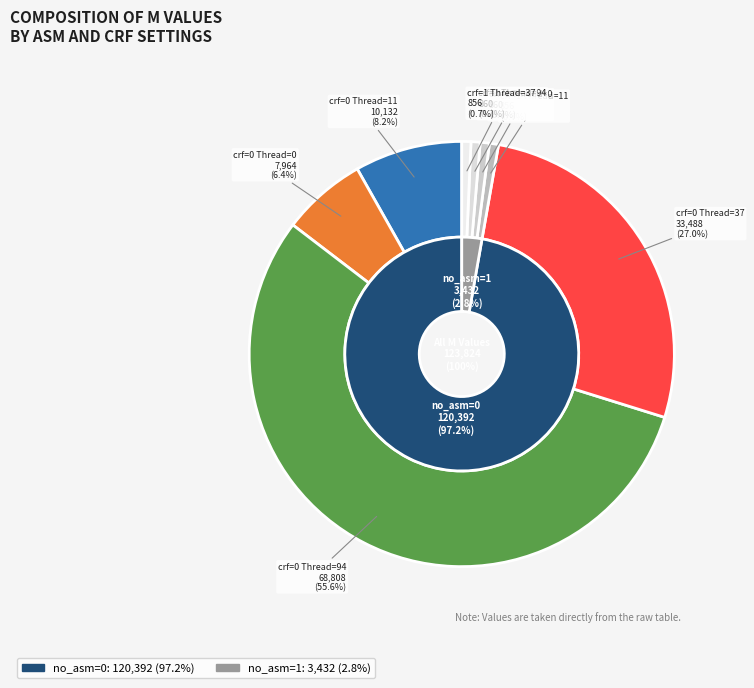

What percentage do crf=0,no_asm=0(2) and crf=1,no_asm=1 together represent?

7.1%